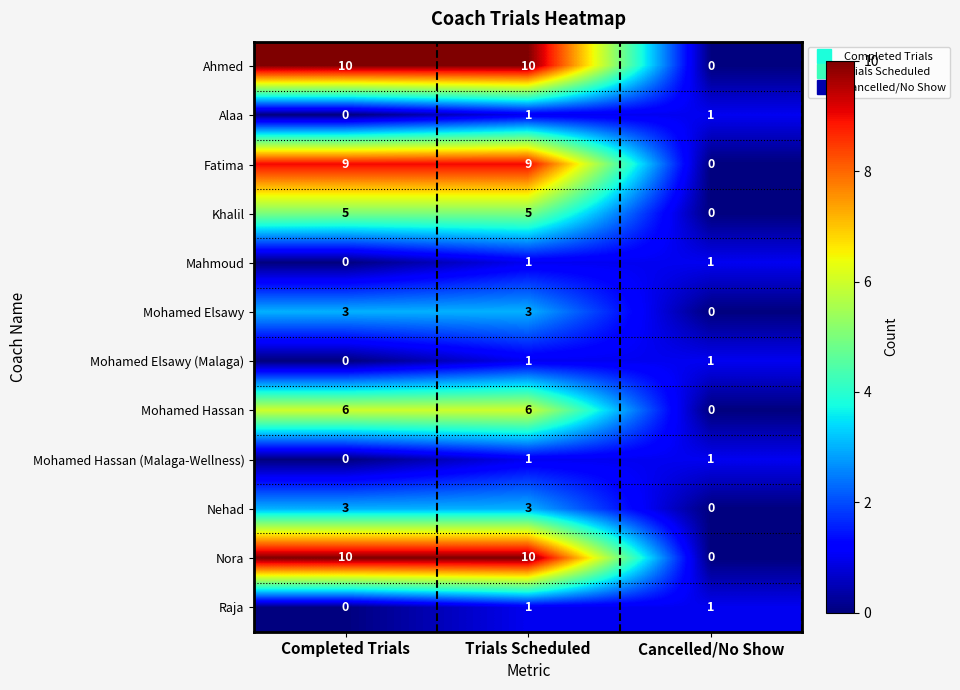

What is the greatest value displayed?

10